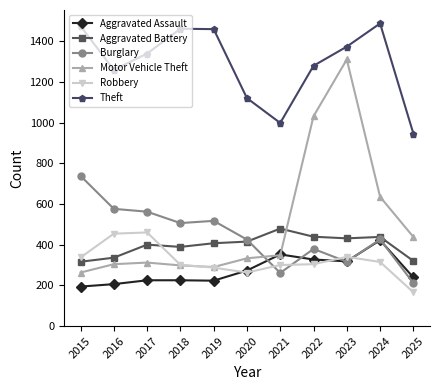

True or false: Theft and Aggravated Battery intersect in this chart.

False